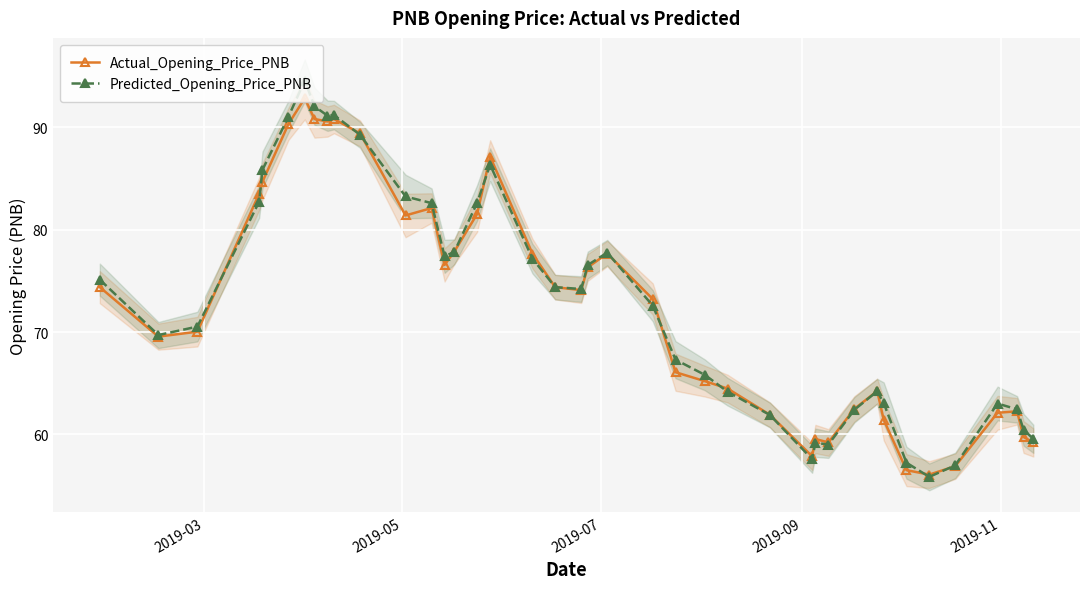

What is the greatest value displayed?

94.6